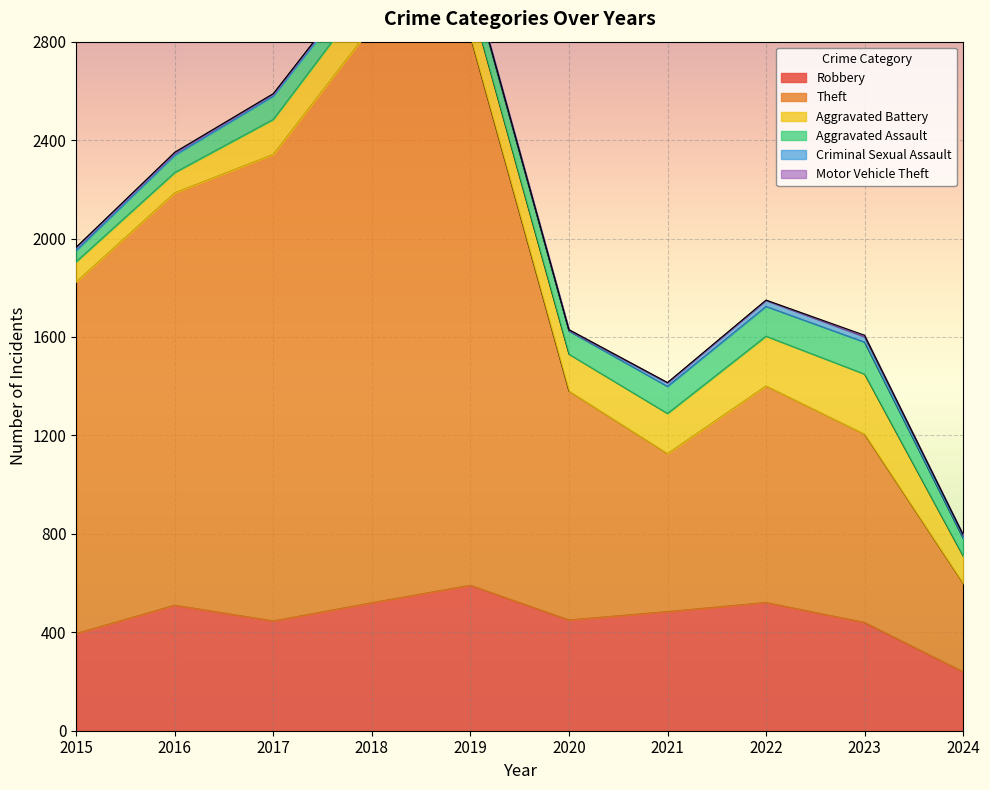

What is the sum of all Robbery values?

4597